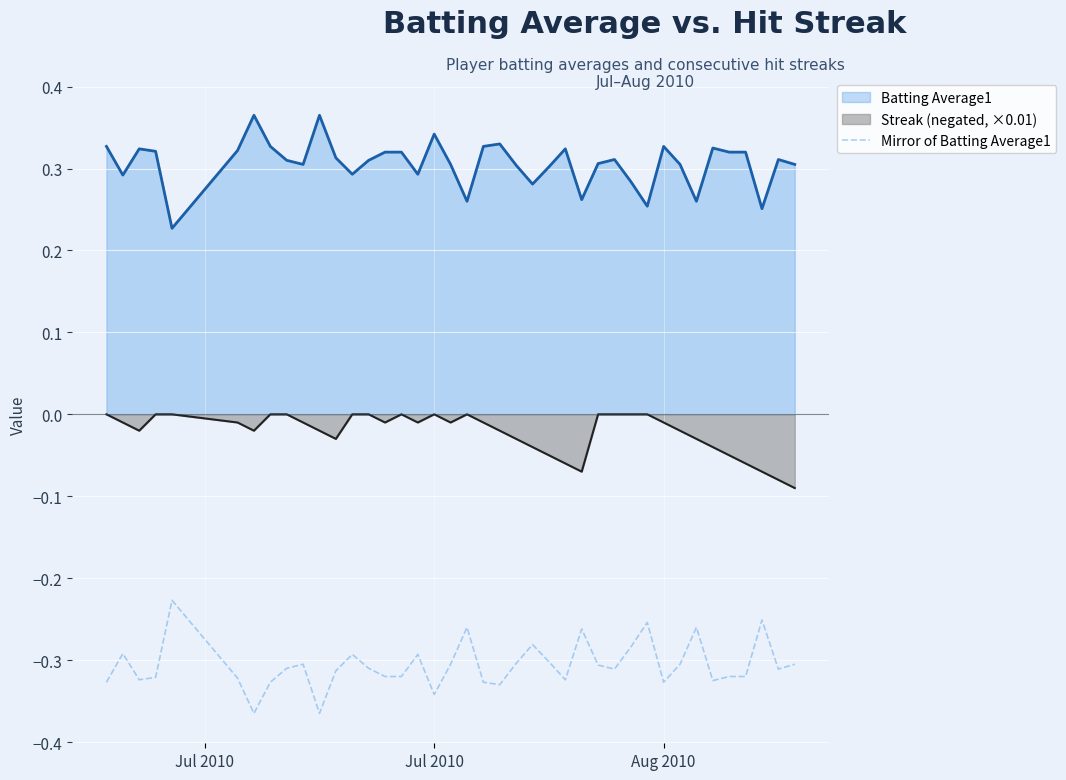

How many interior local peaks (higher than both neighbors) does the data have?

11